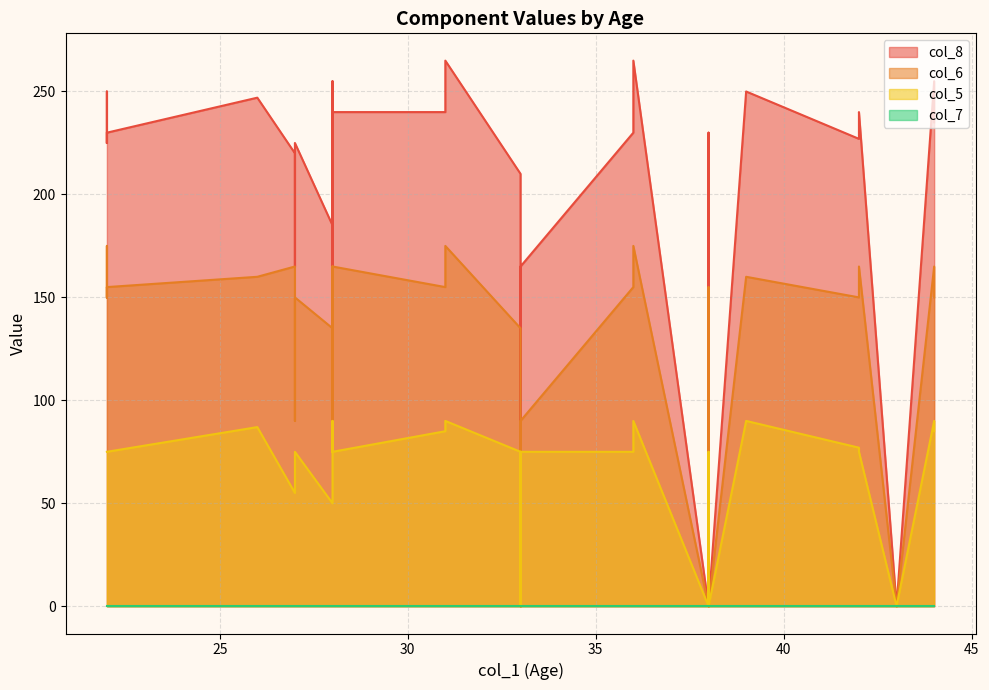

What is the label of the 16th point from the right?

22